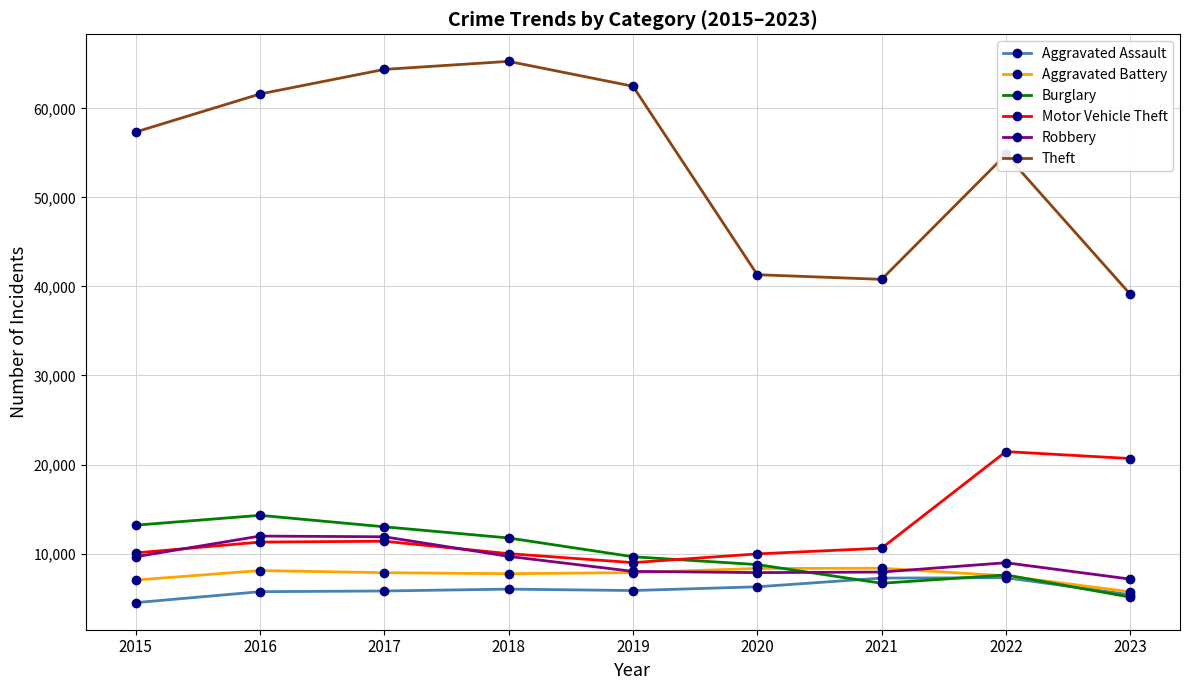

Is it true that Burglary equals 14289 at 2016?

True